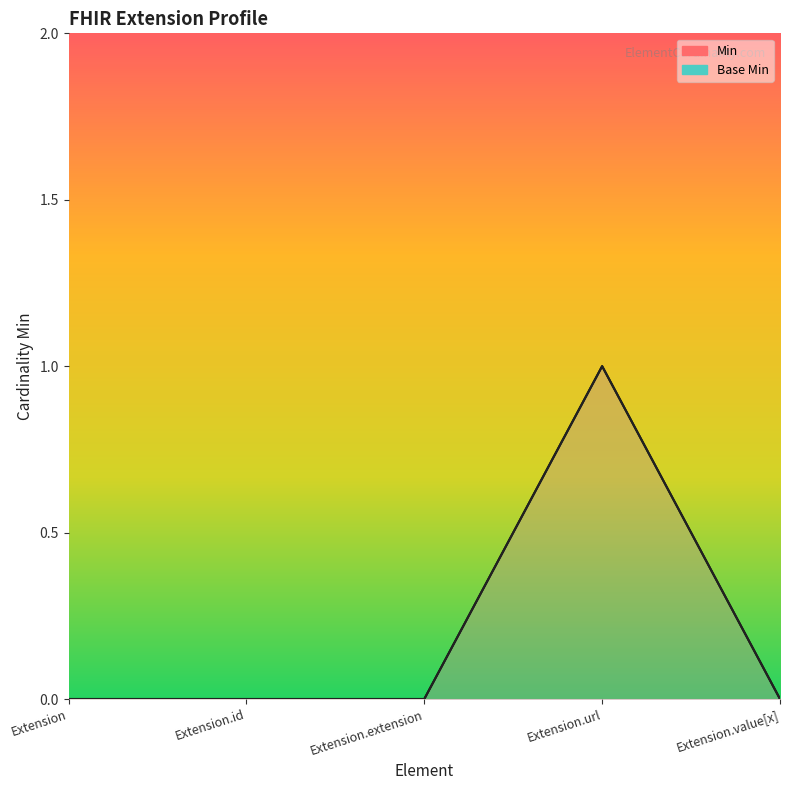

Is it true that Base Min equals 0 at Extension.id?

True